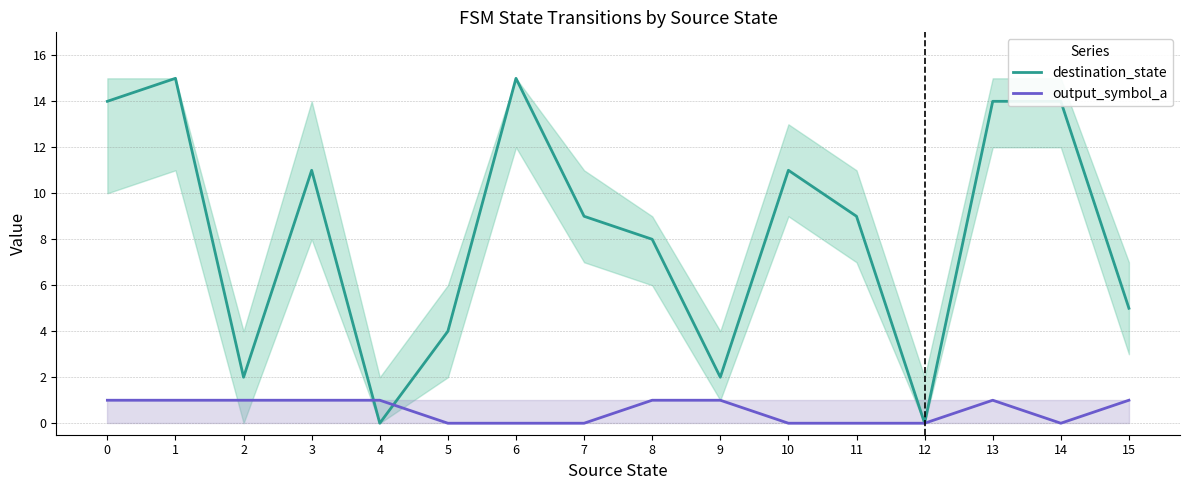

Reading left to right, list all the values displayed in this chart.

destination_state: 14	15	2	11	0	4	15	9	8	2	11	9	0	14	14	5
output_symbol_a: 1	1	1	1	1	0	0	0	1	1	0	0	0	1	0	1